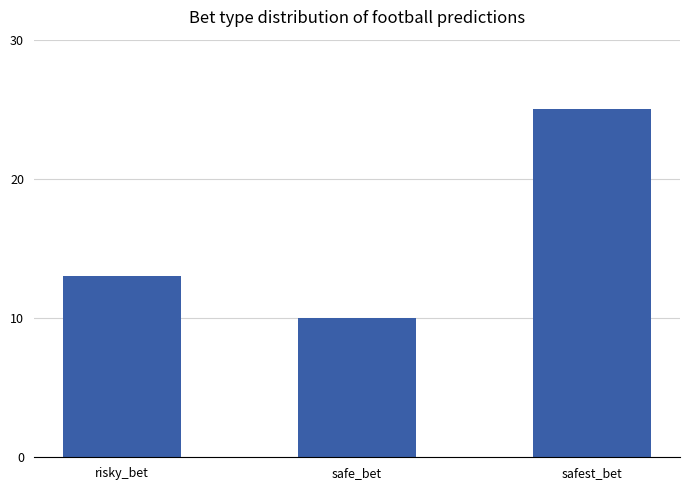

Which category has the highest value across all series?

safest_bet